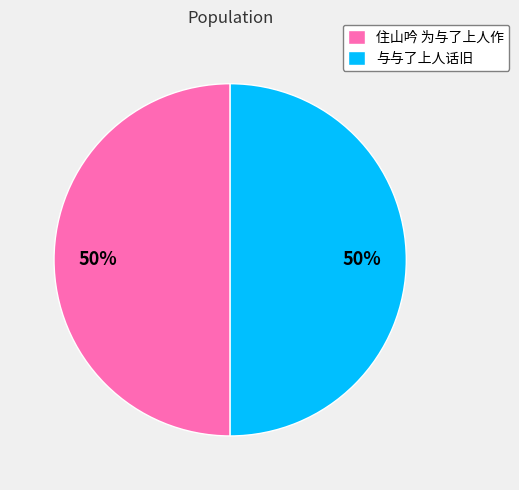

Is the sum of 住山吟 为与了上人作 and 与与了上人话旧 greater than half?

Yes